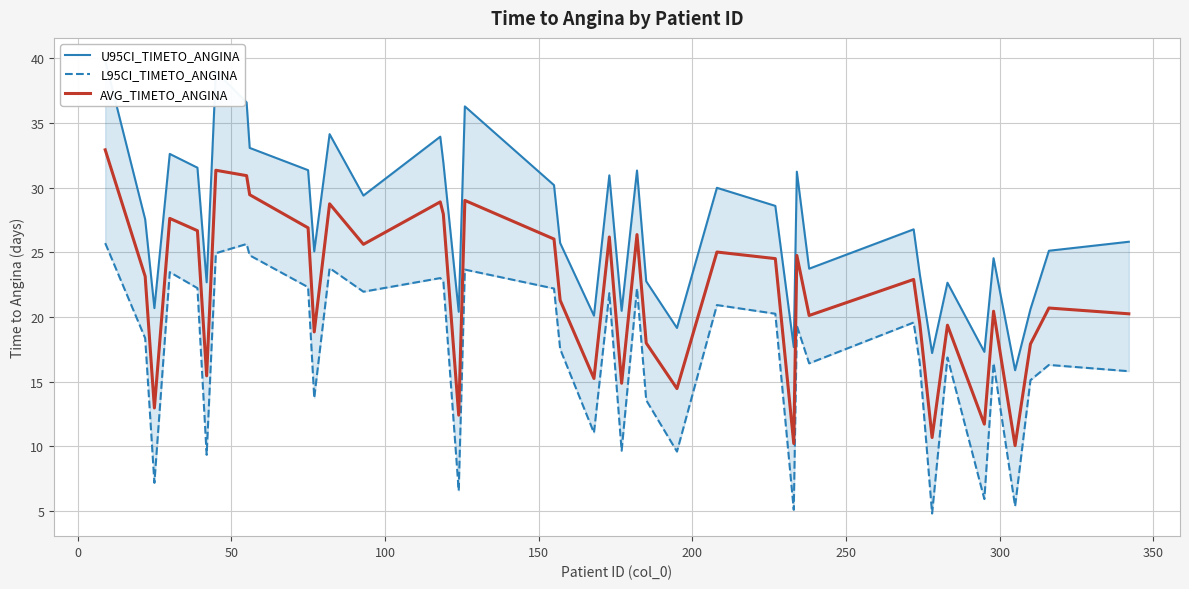

How many data points in U95CI_TIMETO_ANGINA are above 26?

20